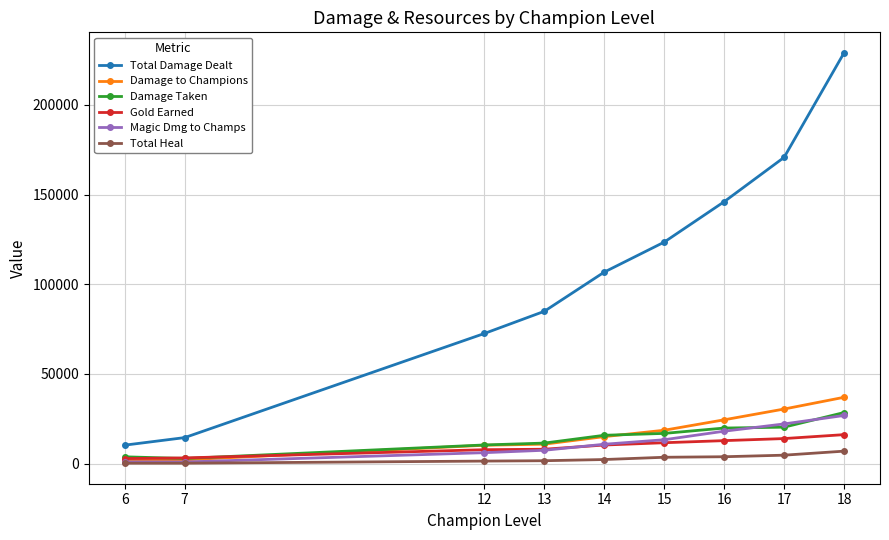

True or false: Total Damage Dealt and Gold Earned cross at least once.

False